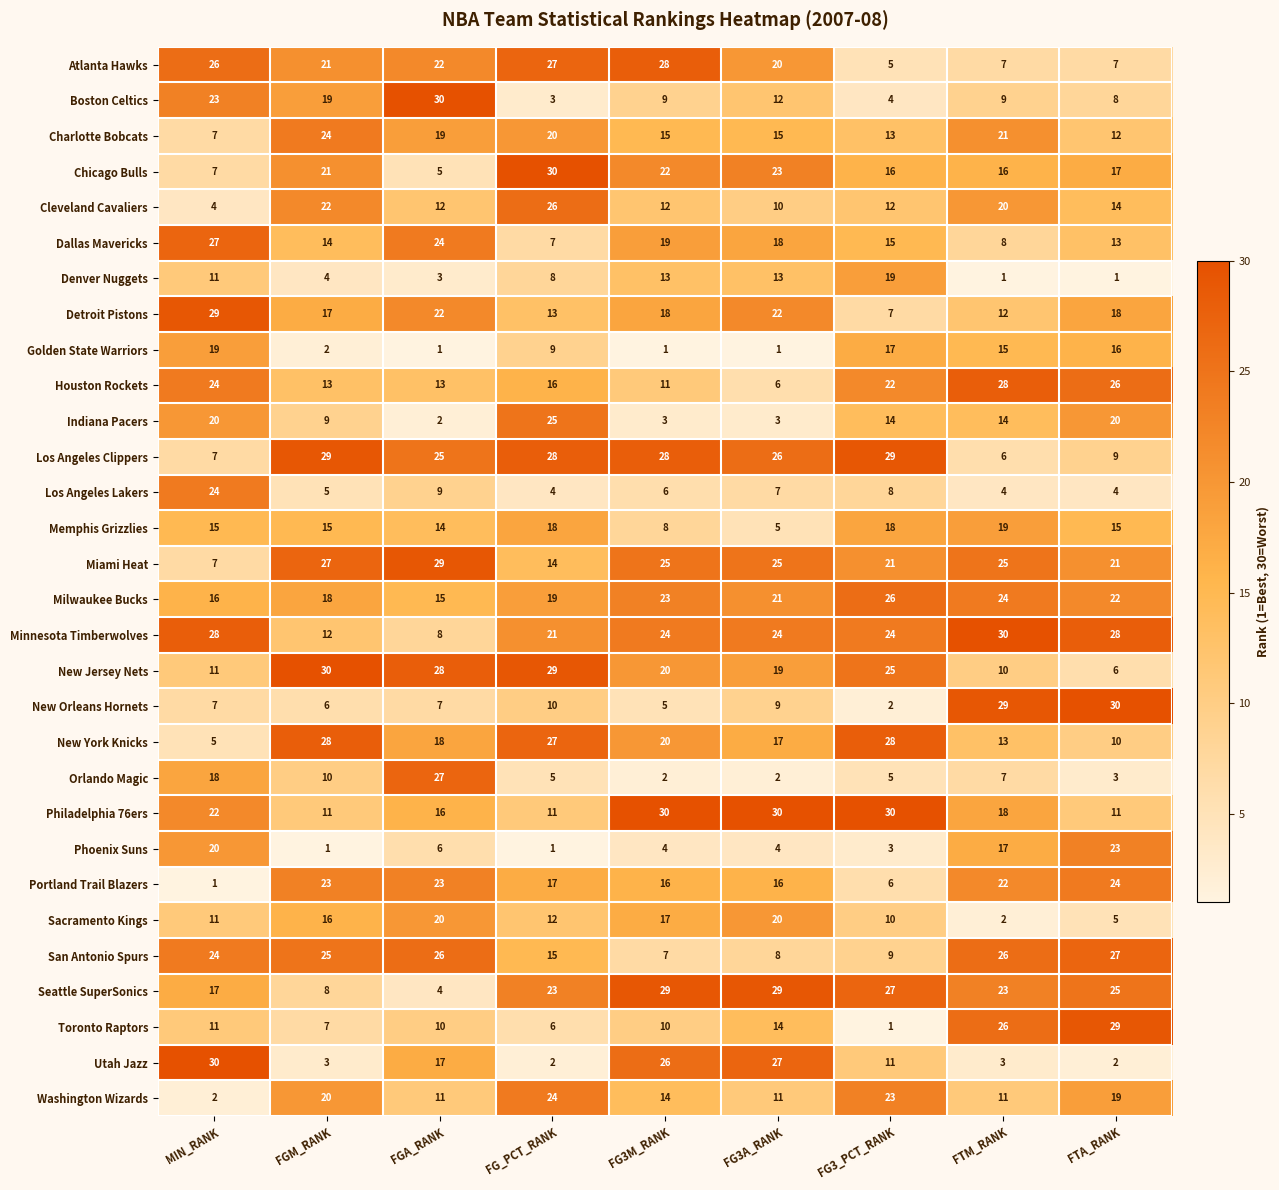

What is the difference between the highest and lowest values at FTM_RANK?

29